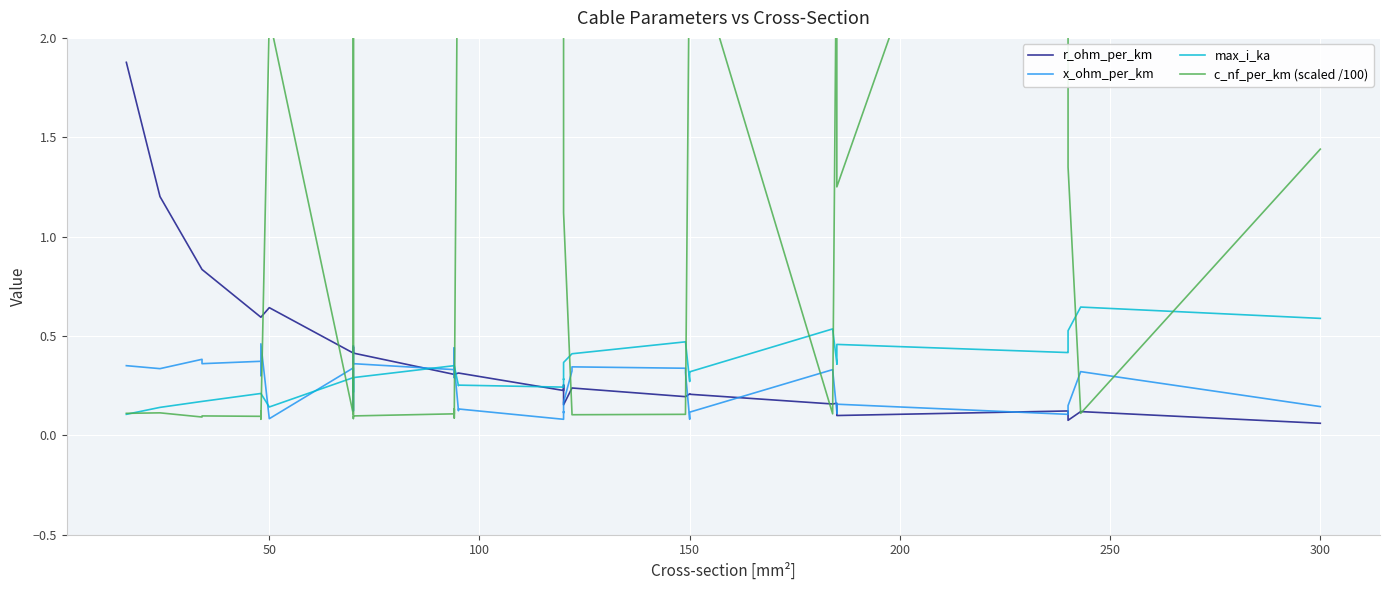

Which series has the largest total across all categories?

c_nf_per_km (scaled /100)